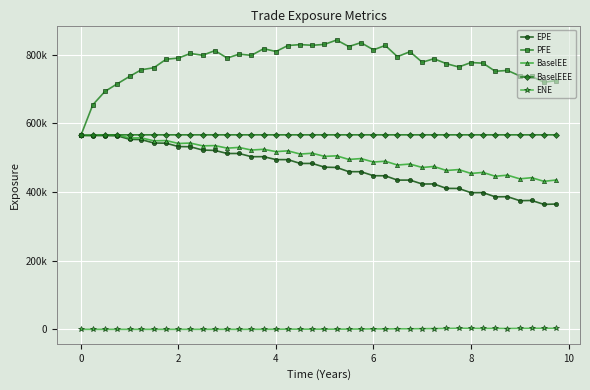

Does the chart have visible grid lines?

Yes